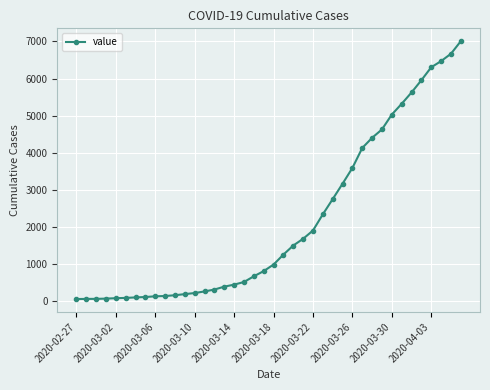

What is the difference between the maximum and minimum values?

6940